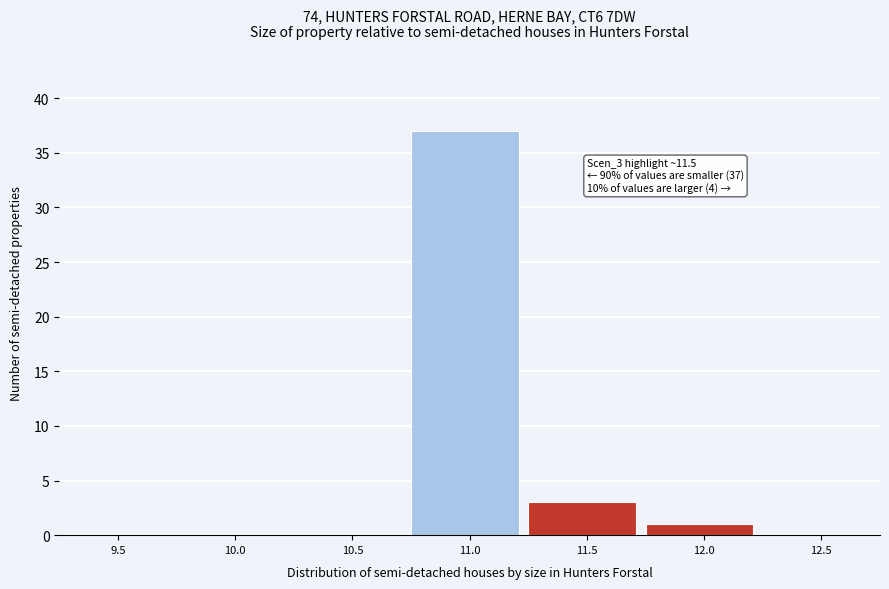

Reading left to right, list all the values displayed in this chart.

9.5=0	10.0=0	10.5=0	11.0=37	11.5=3	12.0=1	12.5=0